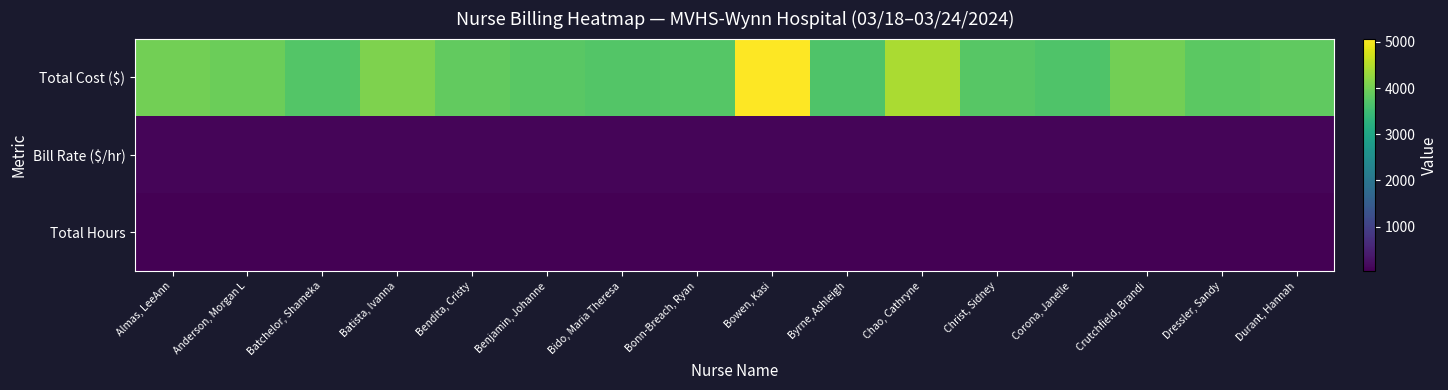

At how many categories does at least one series exceed 4605?

1